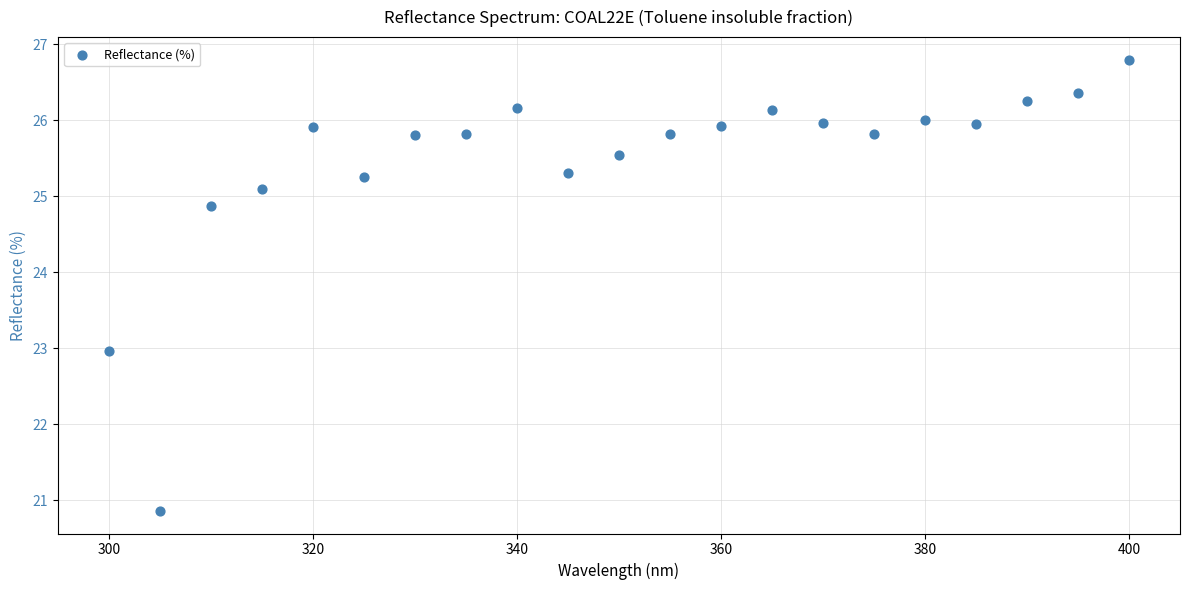

What is the range of X values (max minus min)?

100.0